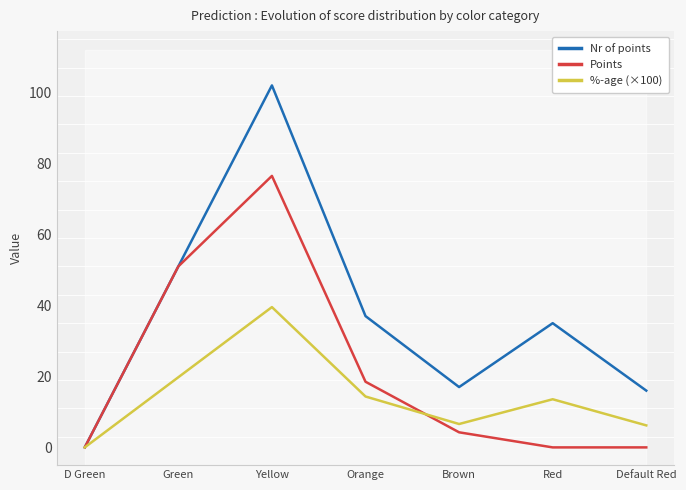

What is the average value of the Points series?

21.5